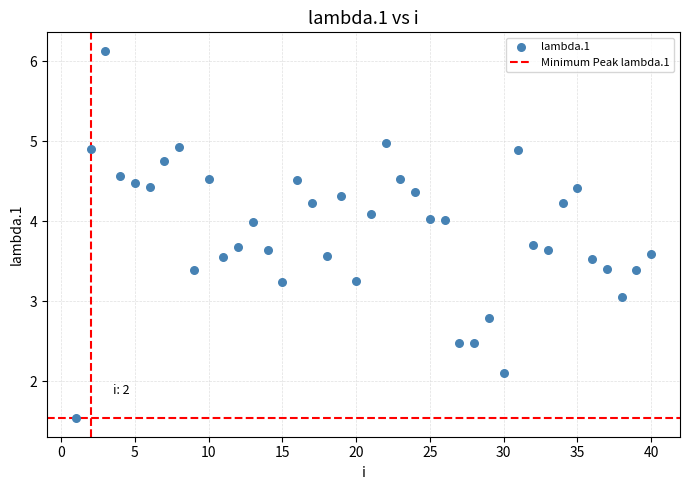

What is the range of Y values (max minus min)?

4.6